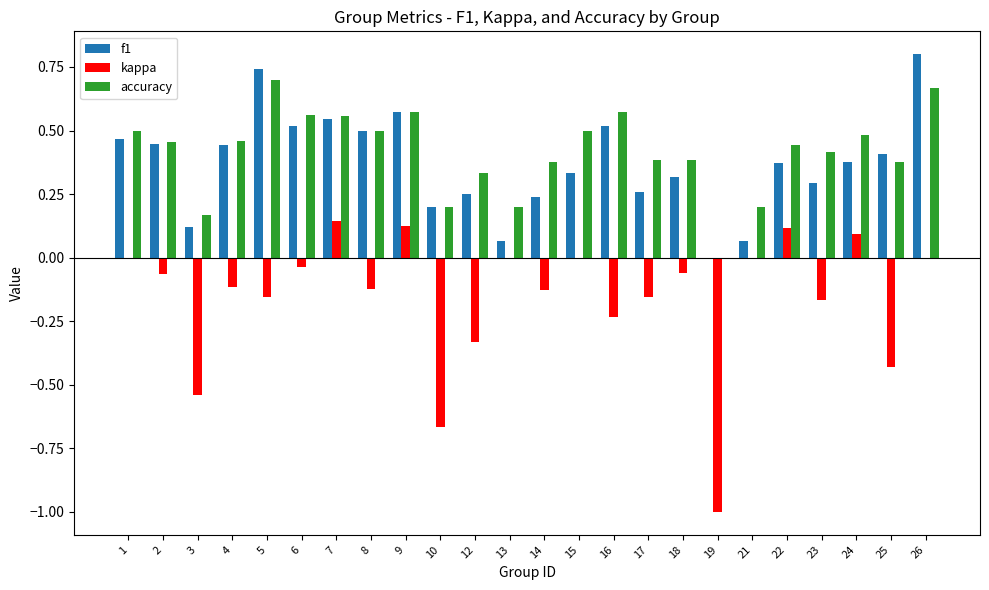

Is it true that f1 equals 0.7 at 4?

False